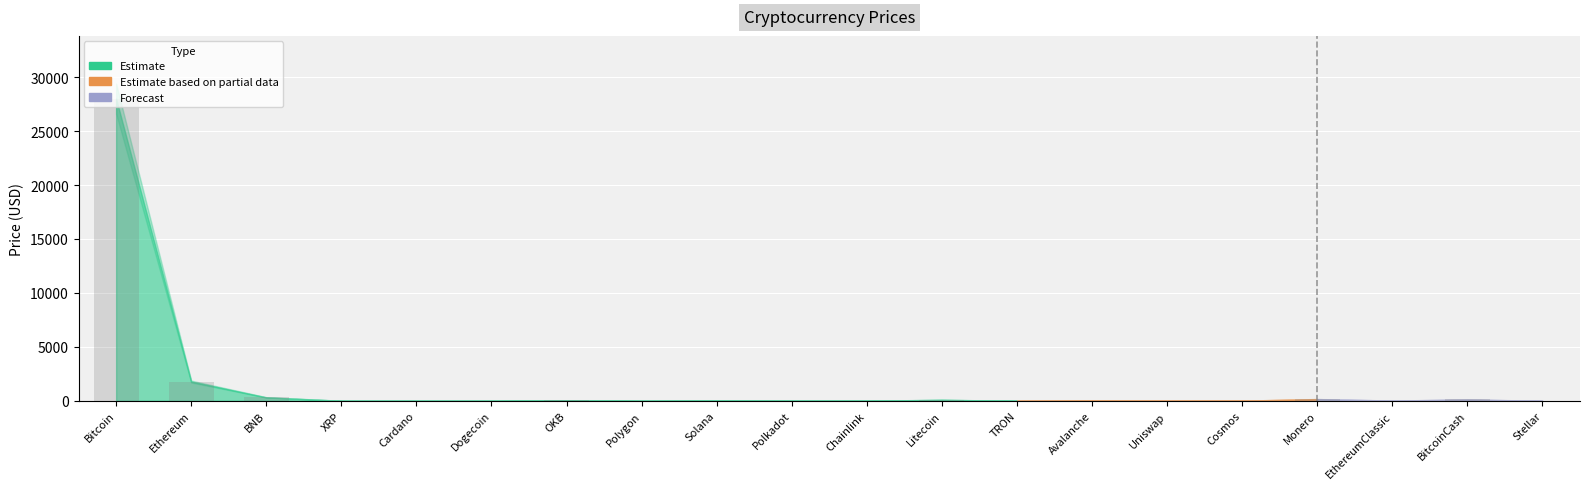

What is the greatest value displayed?

28009.2